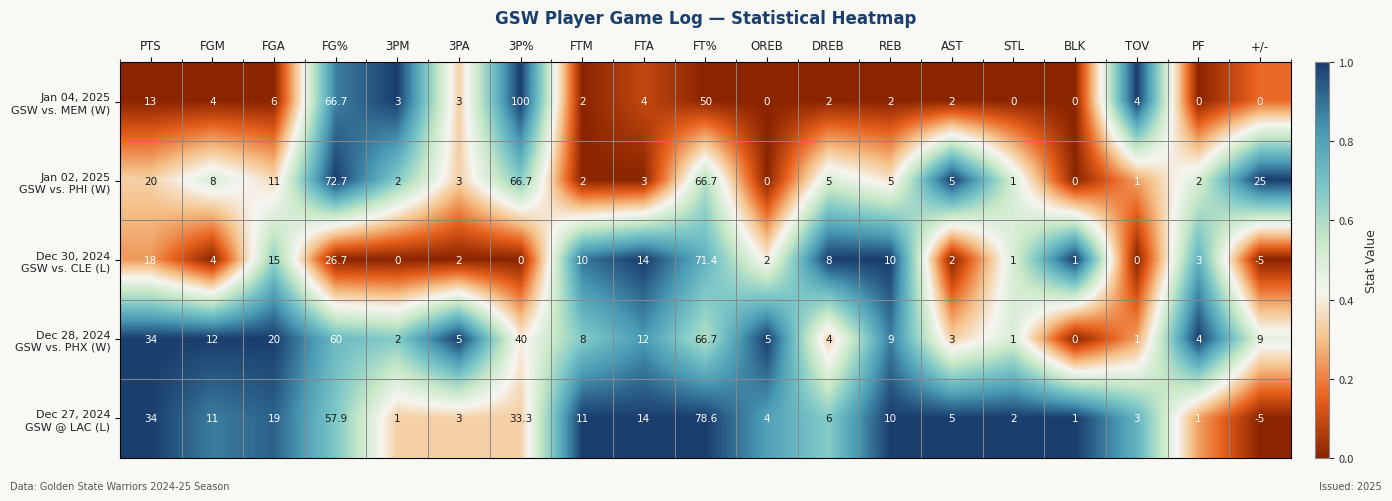

What is the difference between the highest and lowest values at BLK?

1.0